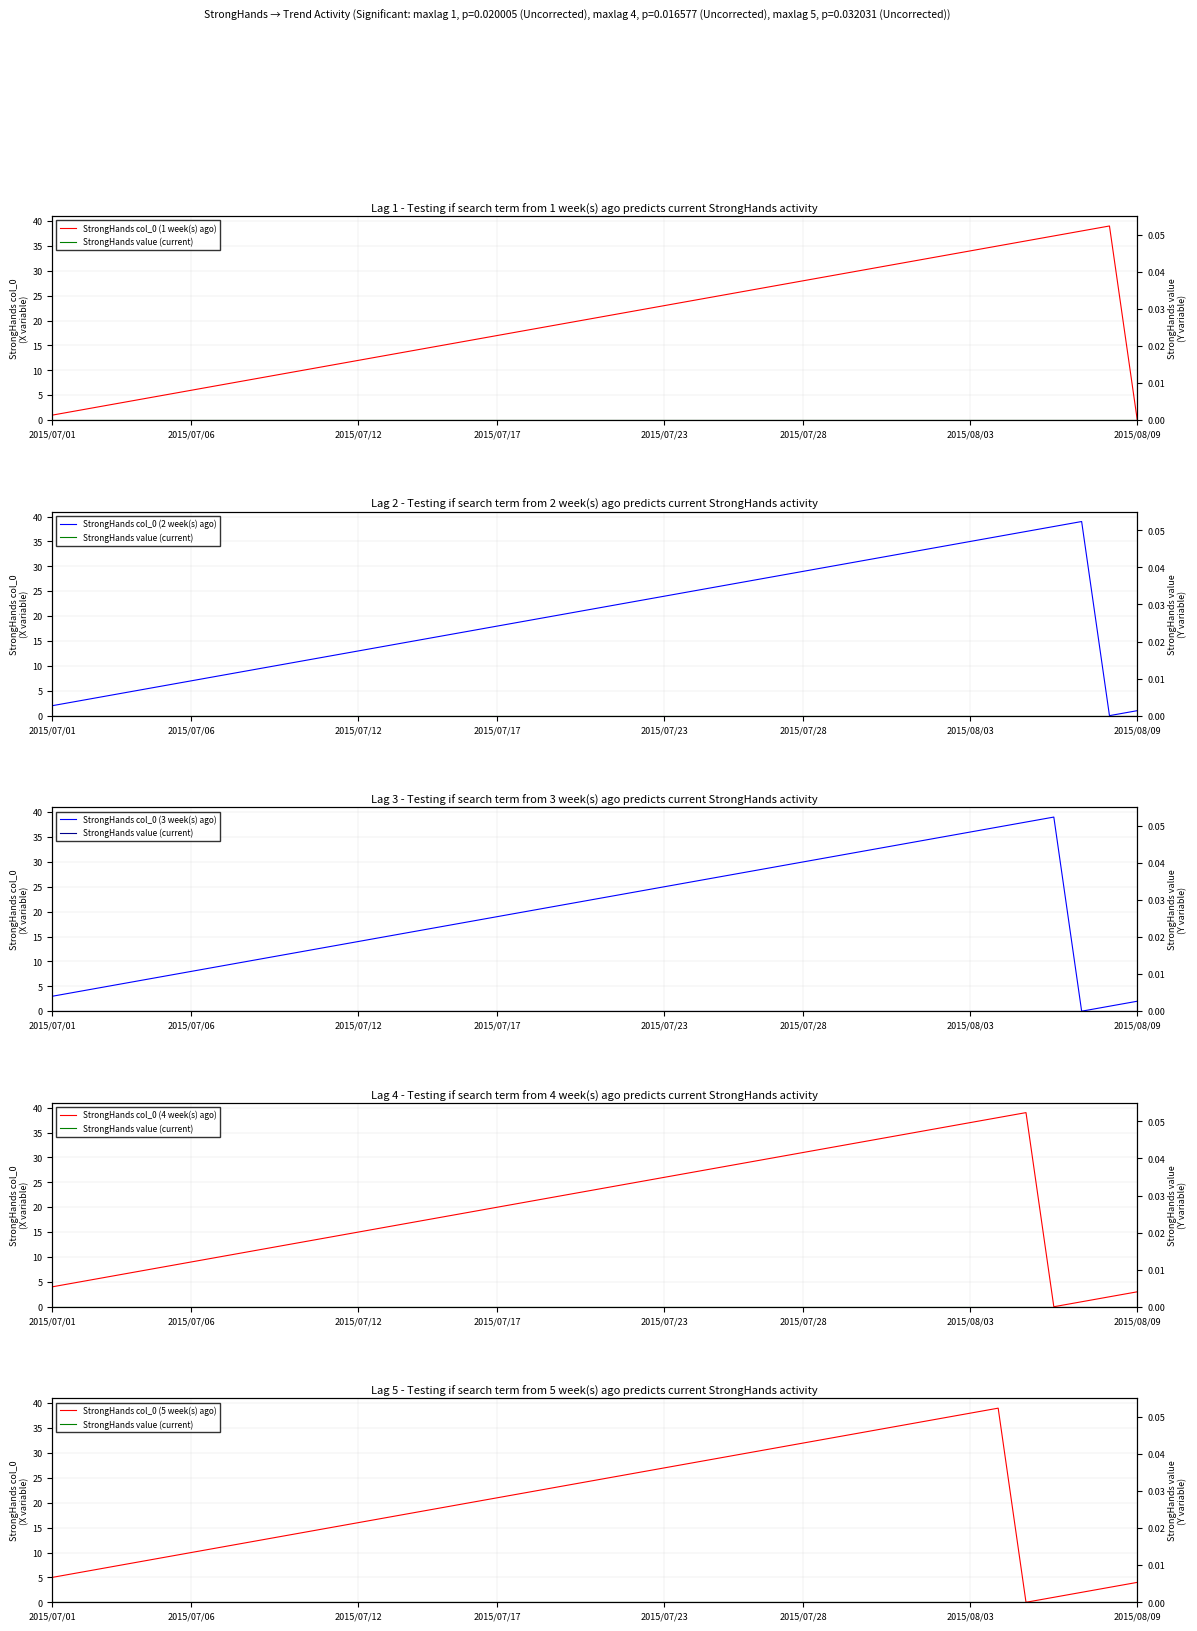

True or false: StrongHands col_0 (2 week(s) ago) has a value of 8 at 2015/07/17.

False